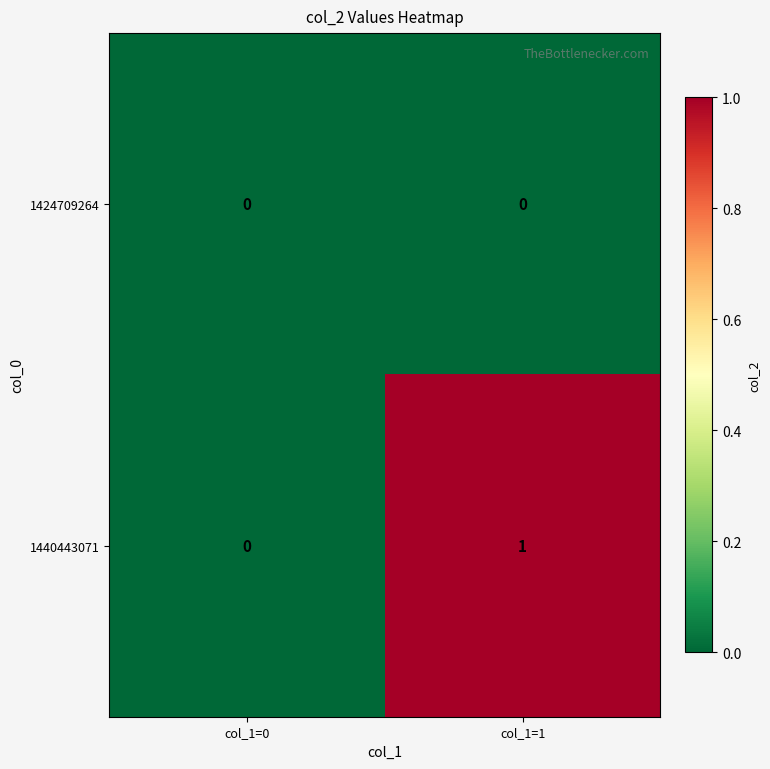

Which series changed the most between col_1=0 and col_1=1?

1440443071